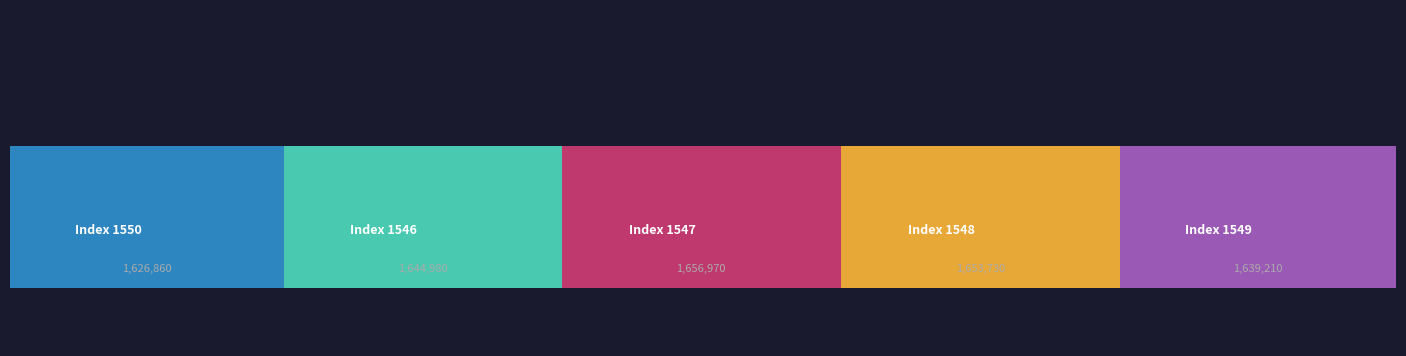

Is it true that the value at 1548 is 1653730?

True